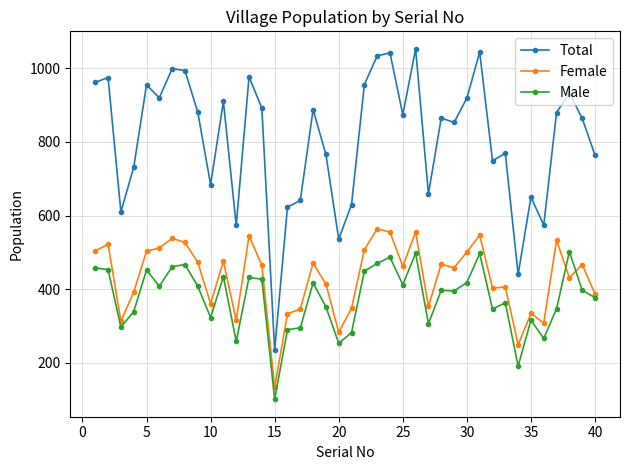

True or false: Female has more than 0 interior local peaks.

True